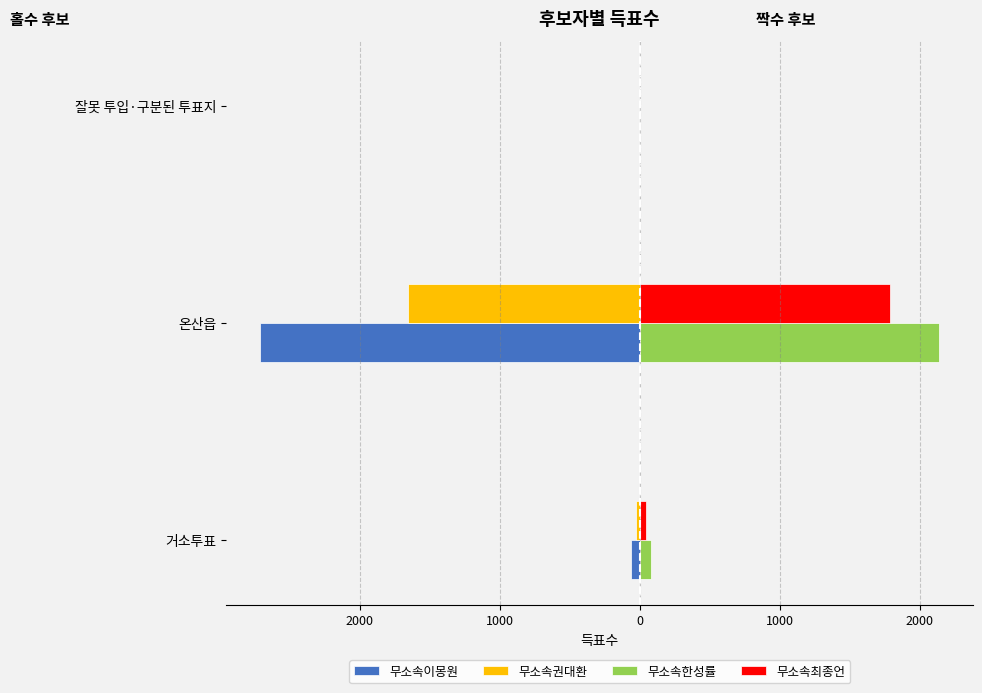

Reading left to right, what are all the values shown in this chart?

무소속이몽원: -65	-2711	0
무소속권대환: -26	-1655	0
무소속한성률: 78	2137	3
무소속최종언: 41	1787	0